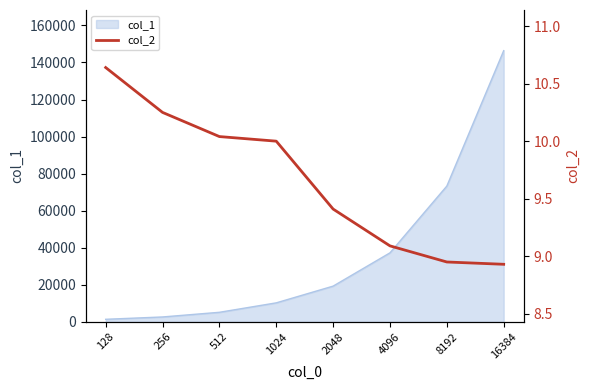

How many lines are shown in the chart?

1